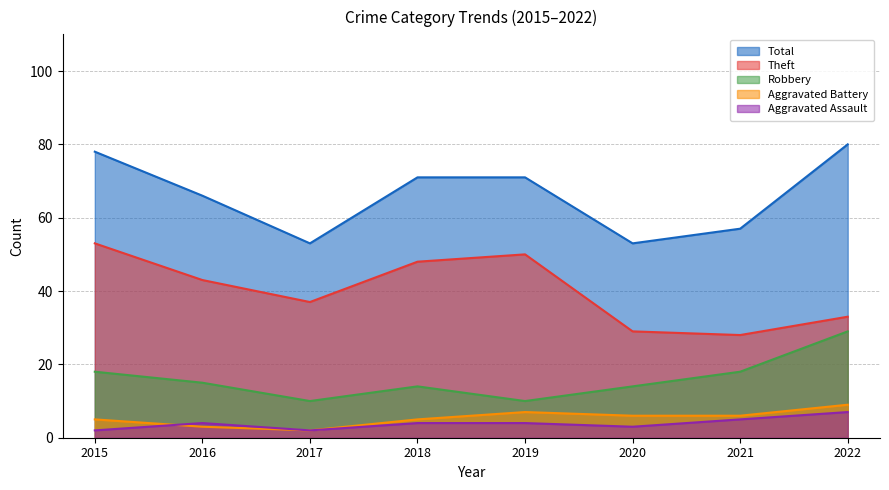

Reading right to left, list all the values displayed in this chart.

Robbery: 29	18	14	10	14	10	15	18
Theft: 33	28	29	50	48	37	43	53
Aggravated Assault: 7	5	3	4	4	2	4	2
Aggravated Battery: 9	6	6	7	5	2	3	5
Total: 80	57	53	71	71	53	66	78